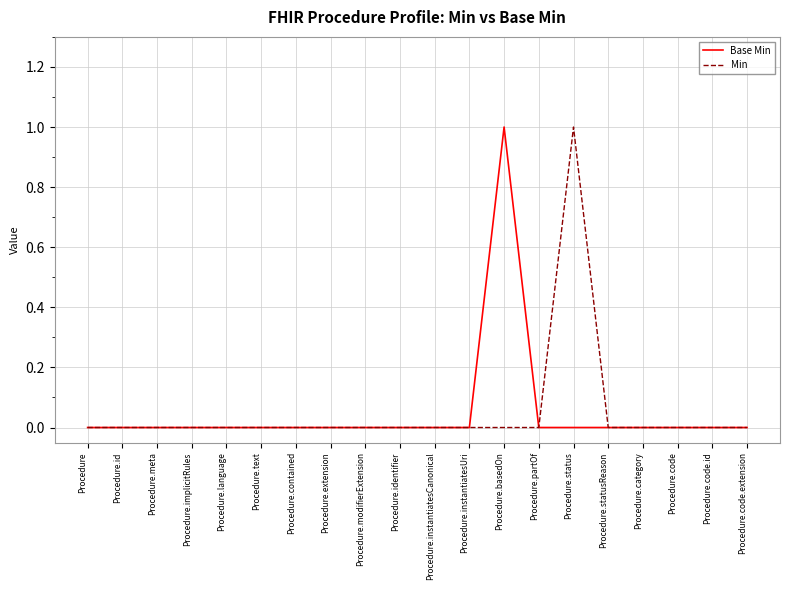

At Procedure.status, list the series in order from smallest to largest.

Base Min, Min